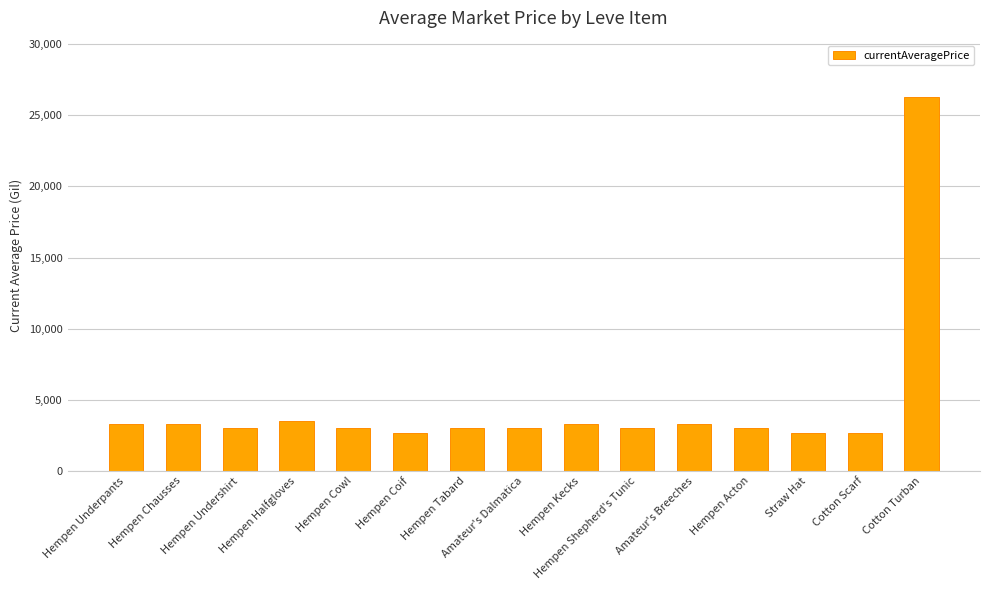

Count the number of data series in this chart.

1